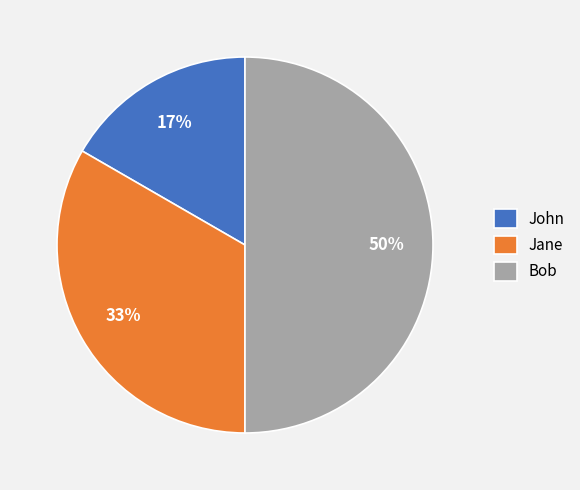

To the nearest percent, what is the difference between the Bob and John slice percentages?

33%